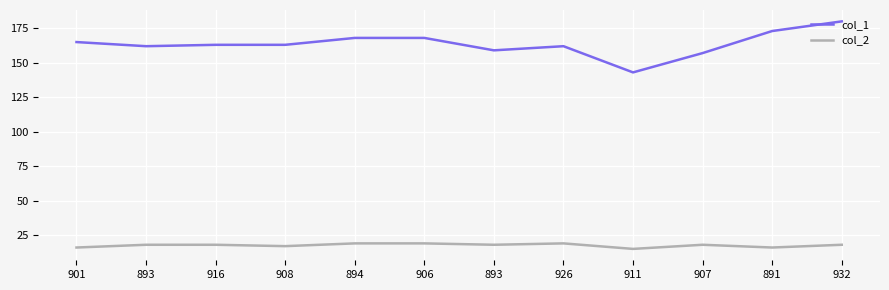

What is the value of the col_1 point at the 2nd from the left?

162